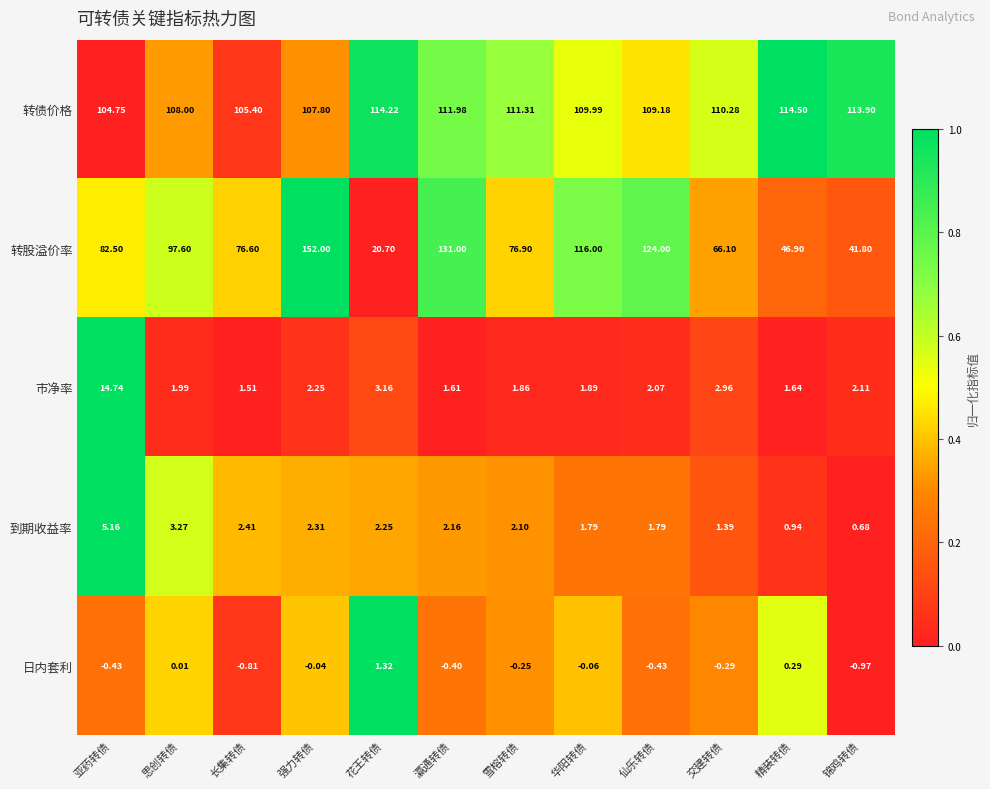

List the series in order of their peak value, highest first.

转股溢价率, 转债价格, 市净率, 到期收益率, 日内套利